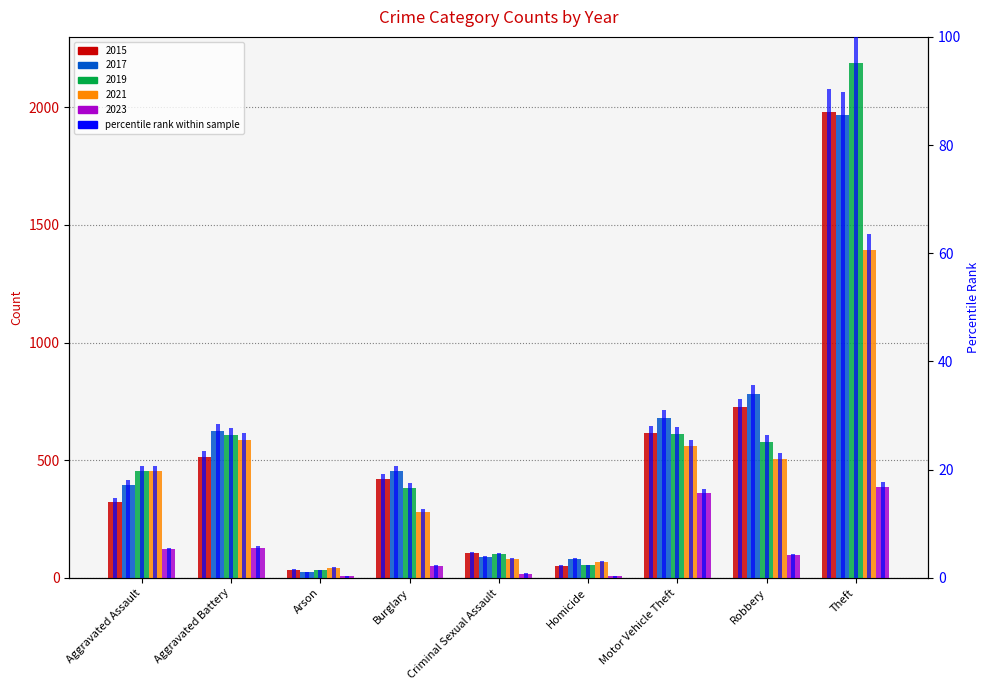

Does the chart contain any negative values?

No